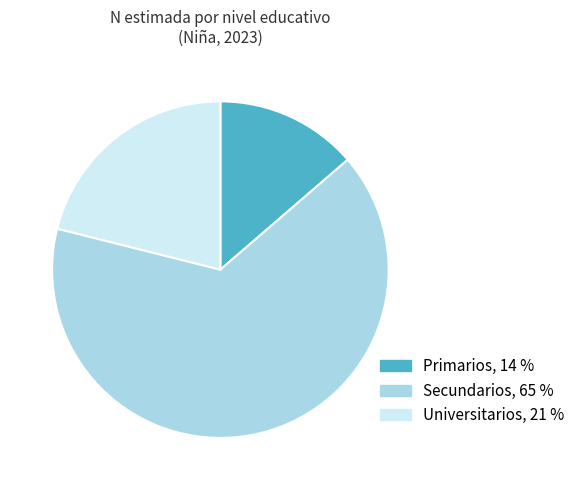

What is the ratio of the value at Universitarios to the value at Secundarios?

0.3